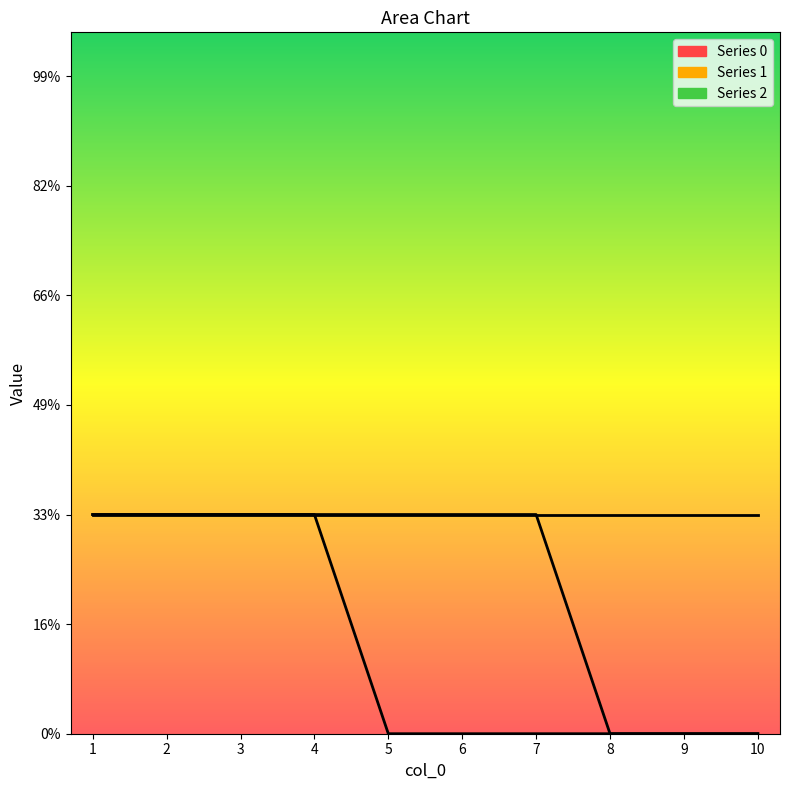

At which label does 0 reach its minimum?

5